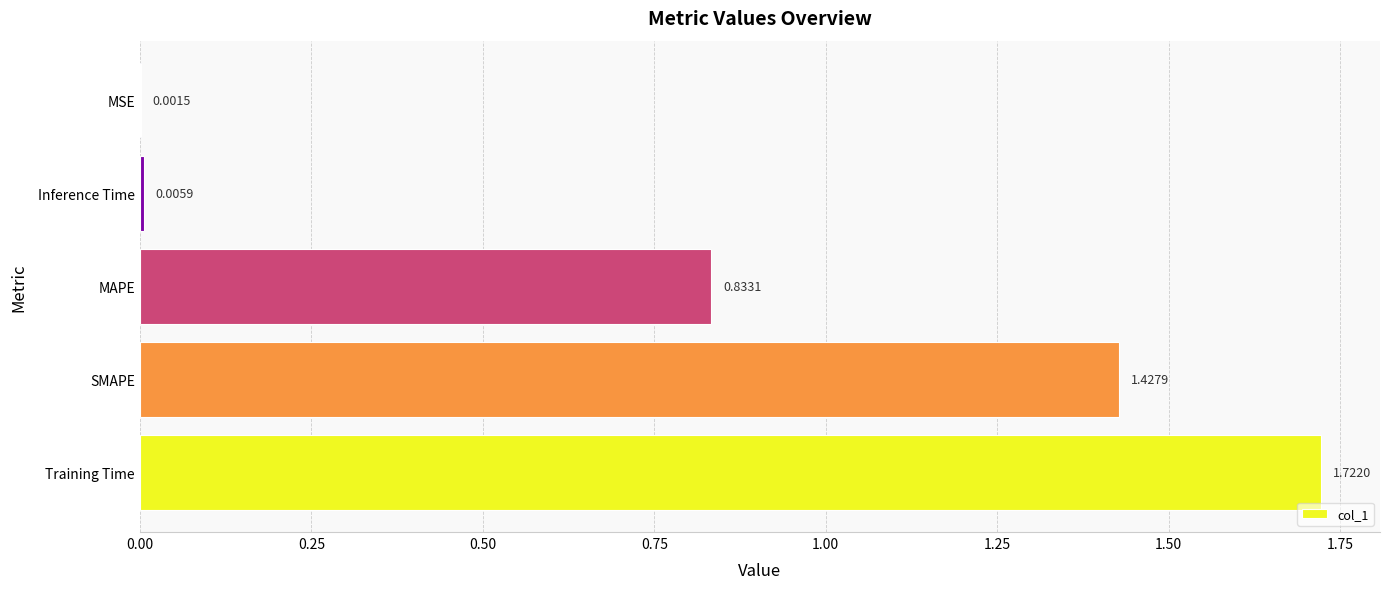

At which label is the value closest to 0?

MSE